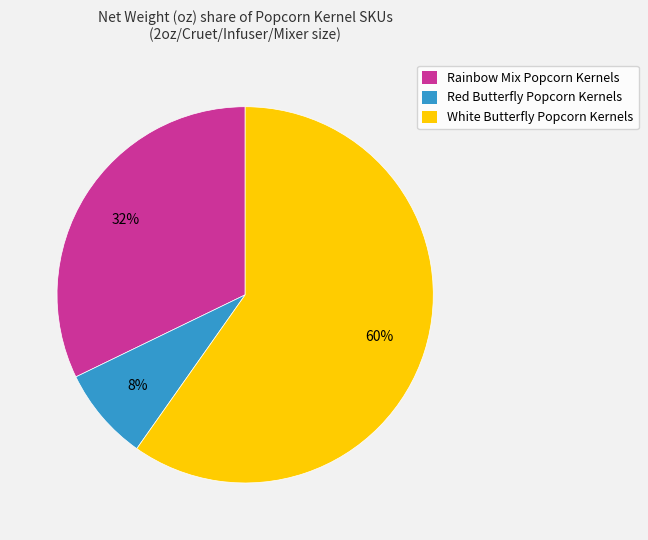

Does any single category account for the majority?

Yes